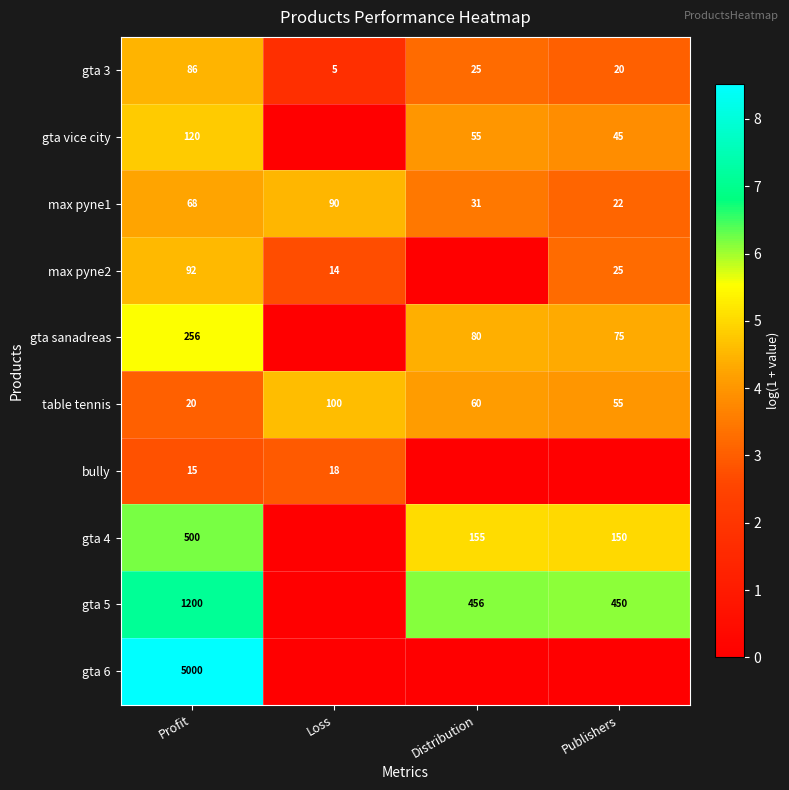

Is the value of gta vice city at Publishers greater than the value of max pyne2 at Profit?

No